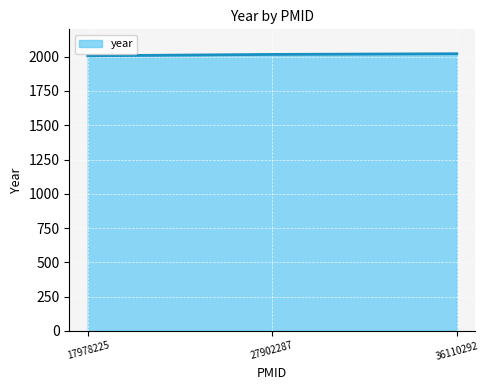

Approximately how many times larger is the value at 17978225 compared to 36110292?

1.0